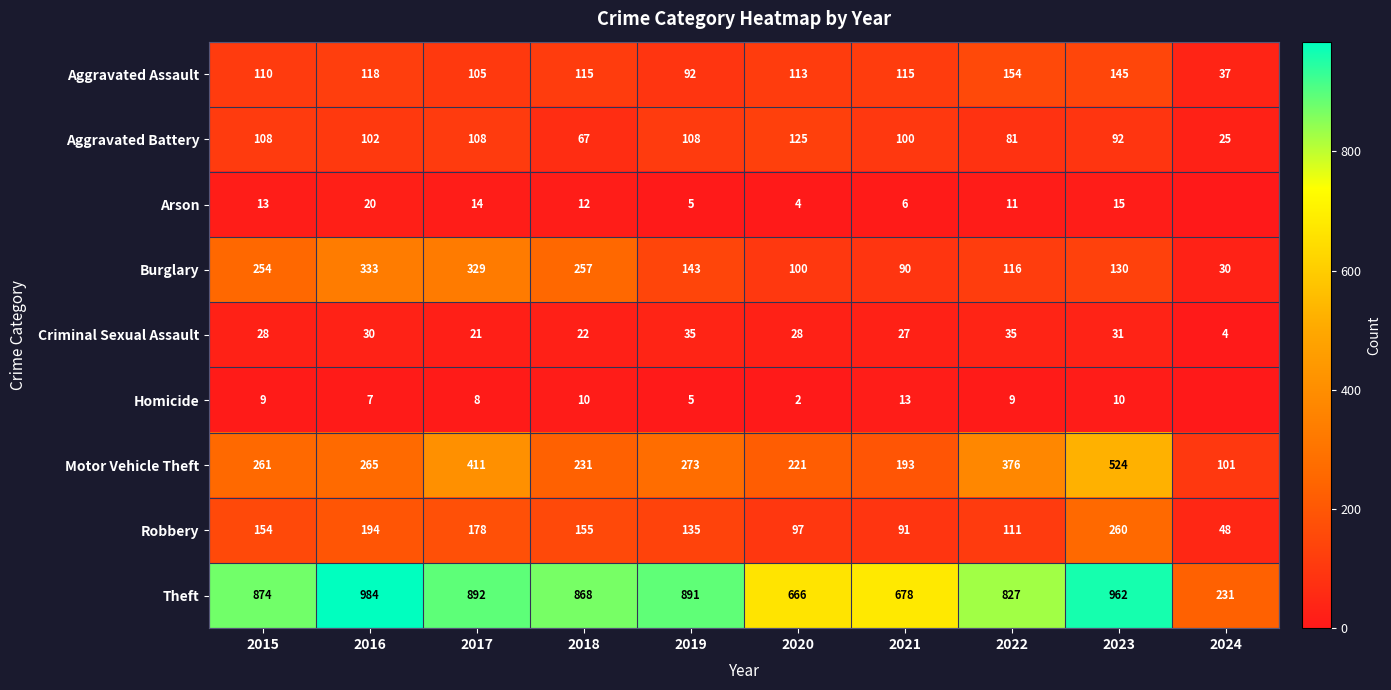

The value of Theft at 2023 is 1325. True or false?

False